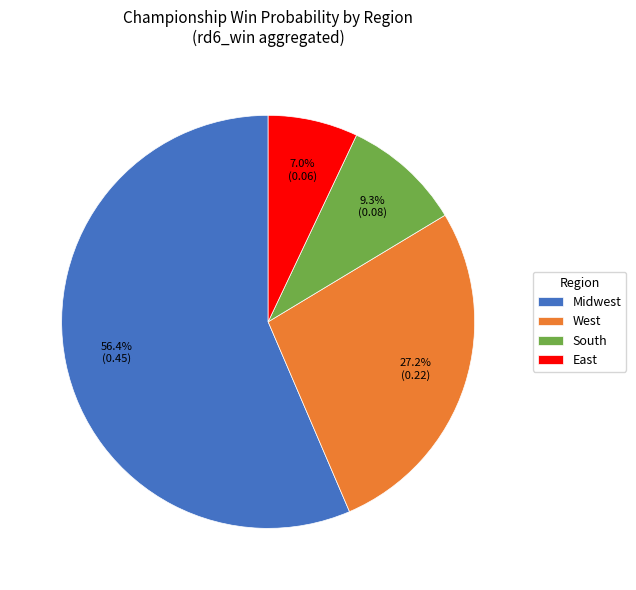

Does Midwest account for over 50% of the chart?

Yes